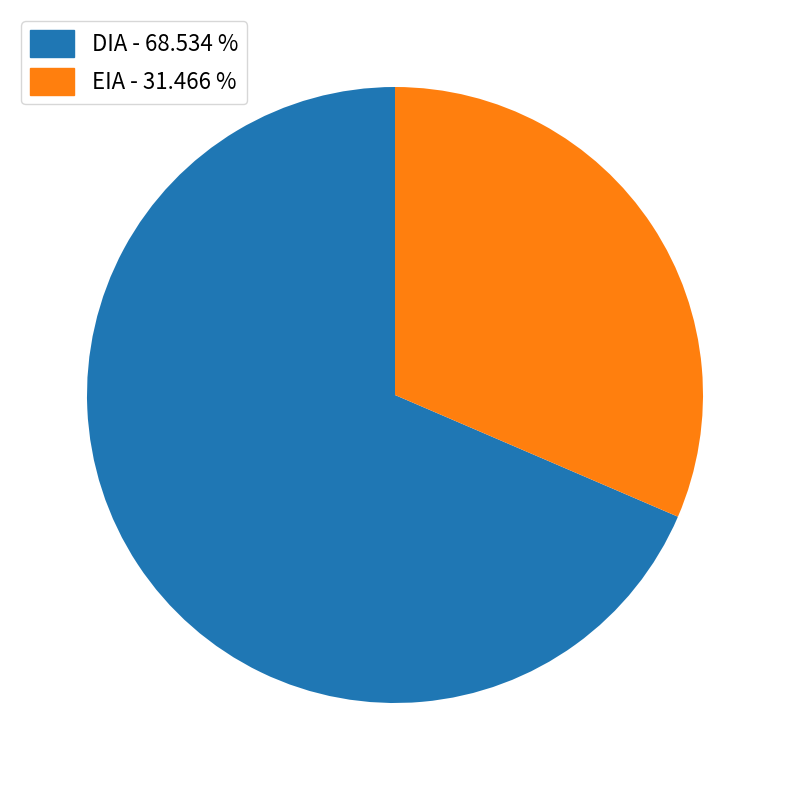

Does DIA represent more than half of the total?

Yes